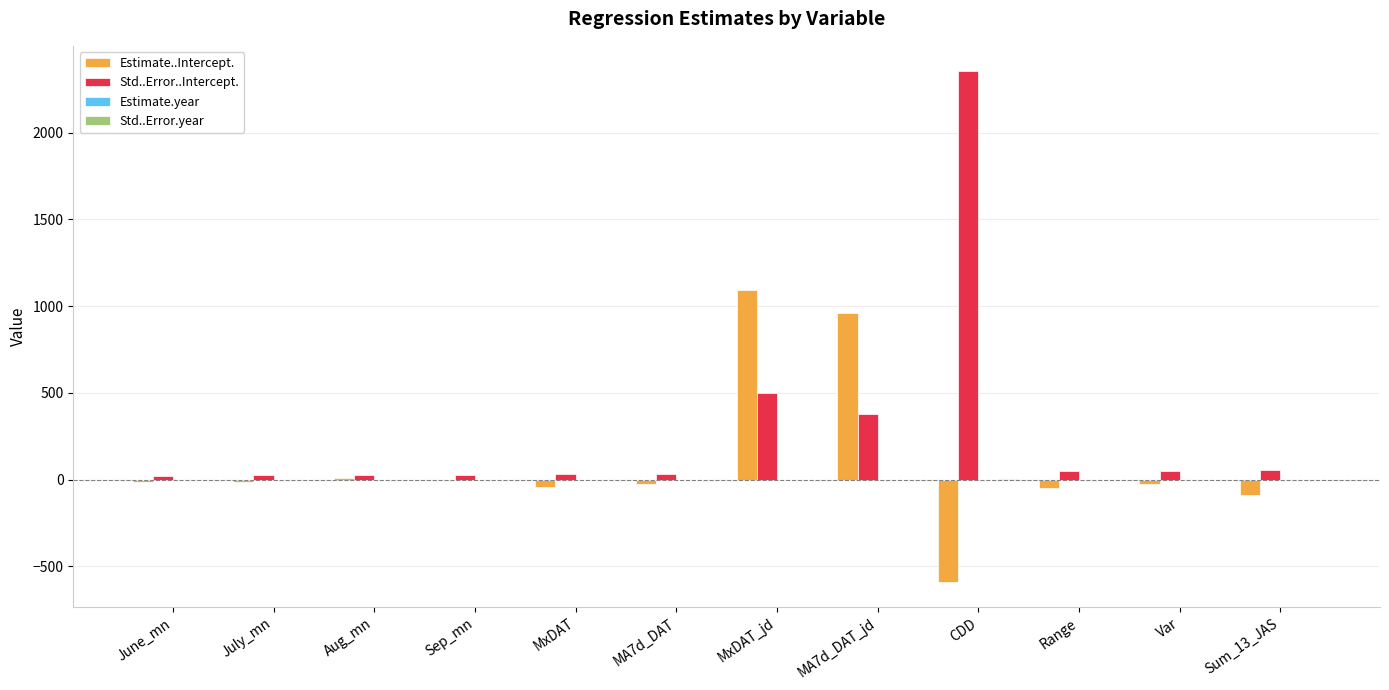

Which series changed the most between Aug_mn and MA7d_DAT_jd?

Estimate..Intercept.